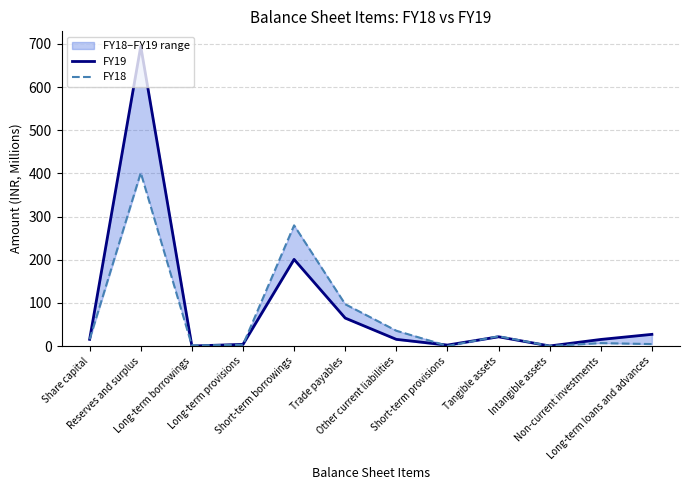

Which label corresponds to the largest value in the chart?

Reserves and surplus